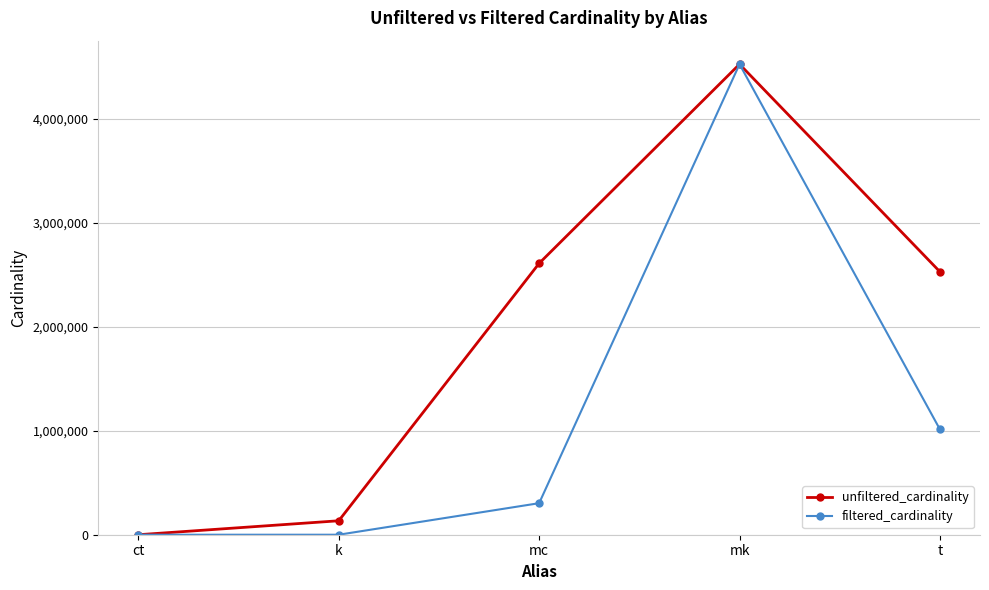

Rank the series at t from lowest to highest value.

filtered_cardinality, unfiltered_cardinality